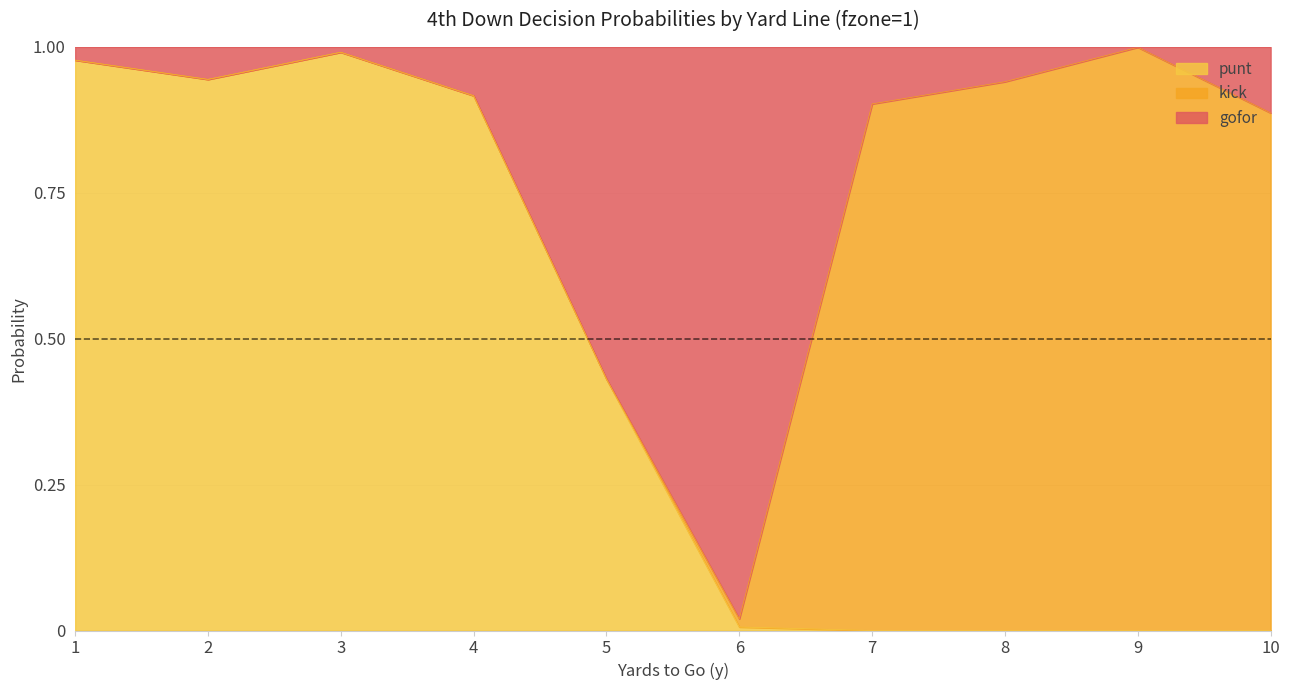

List the labels in order of punt value, smallest first.

7, 8, 9, 10, 6, 5, 4, 2, 1, 3